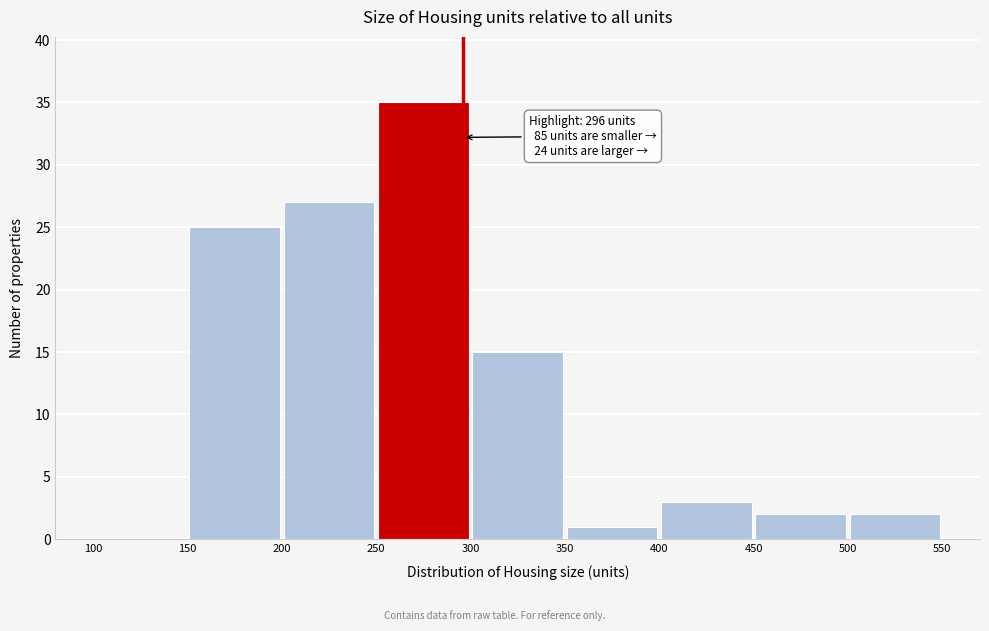

Over which range of the x-axis is the bar tallest?

250 to 300